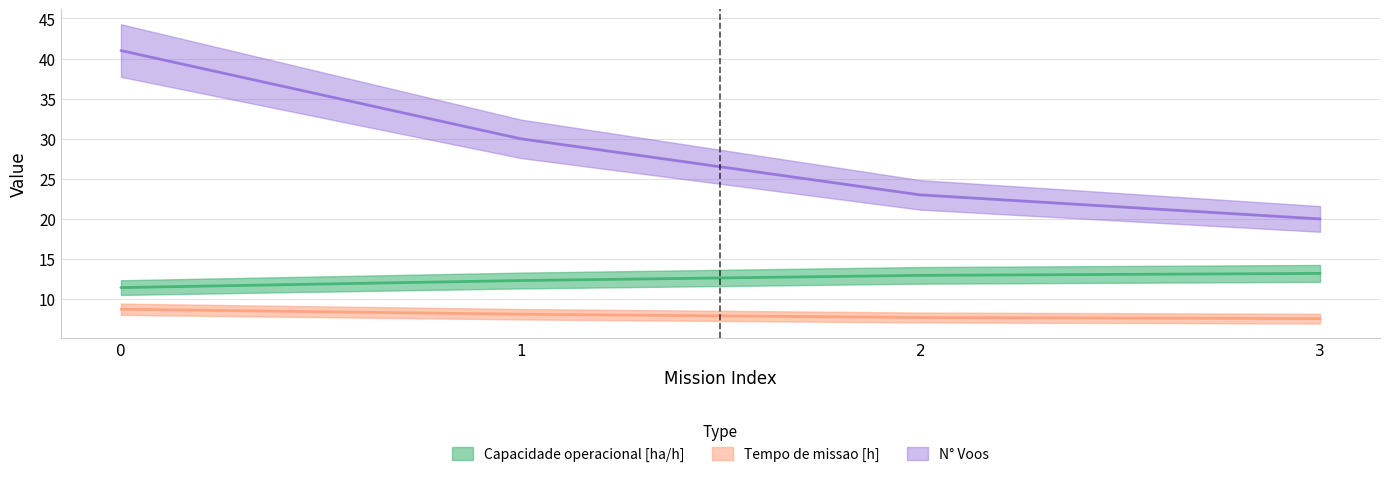

True or false: Tempo util [h] has more than 1 interior local peaks.

False